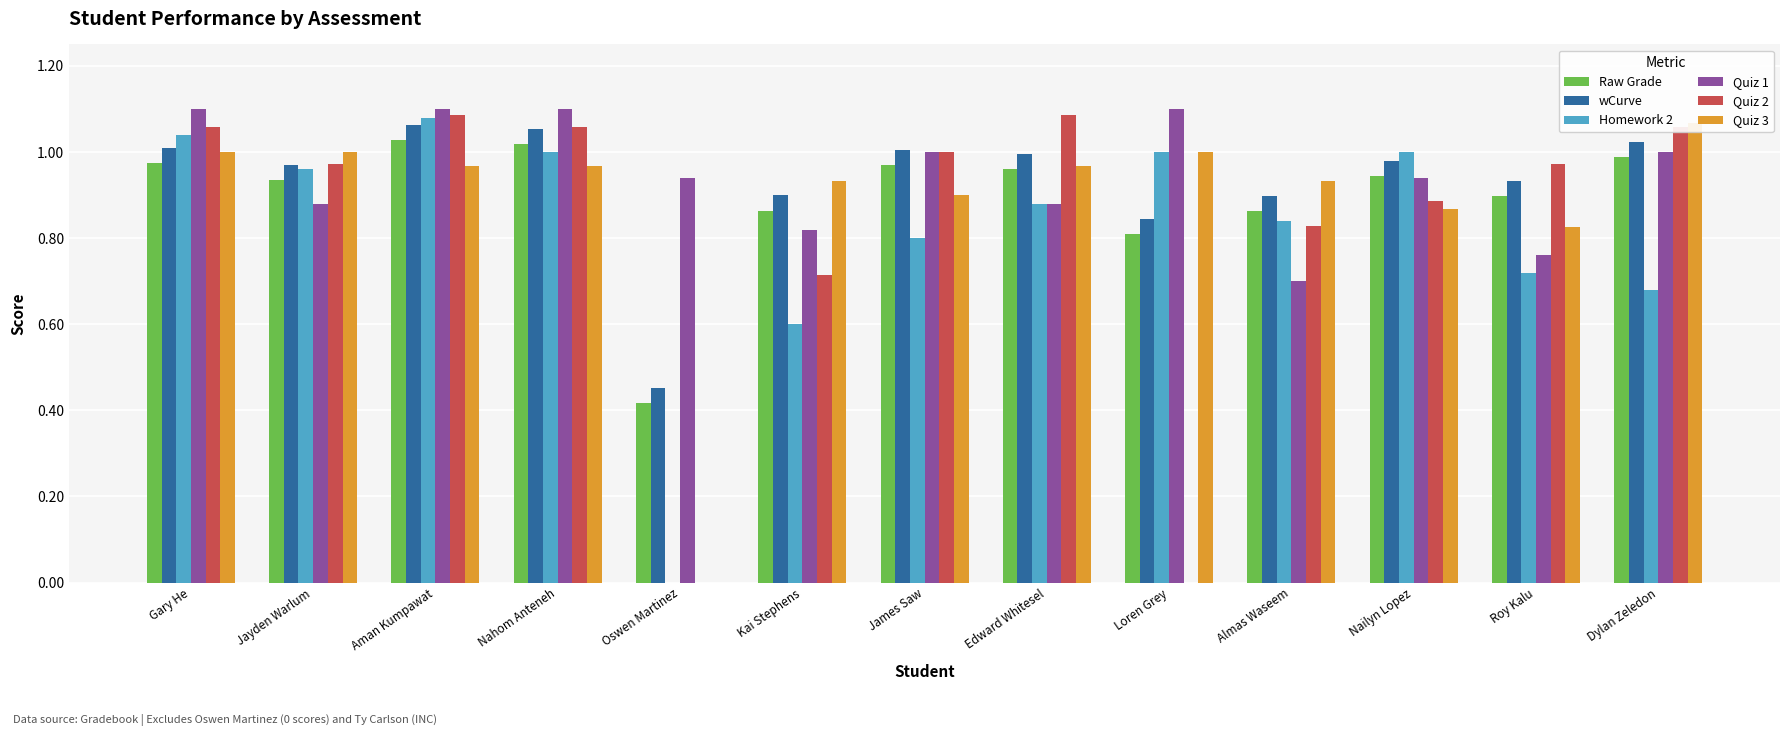

How many positive values does the Quiz 3 series have?

12